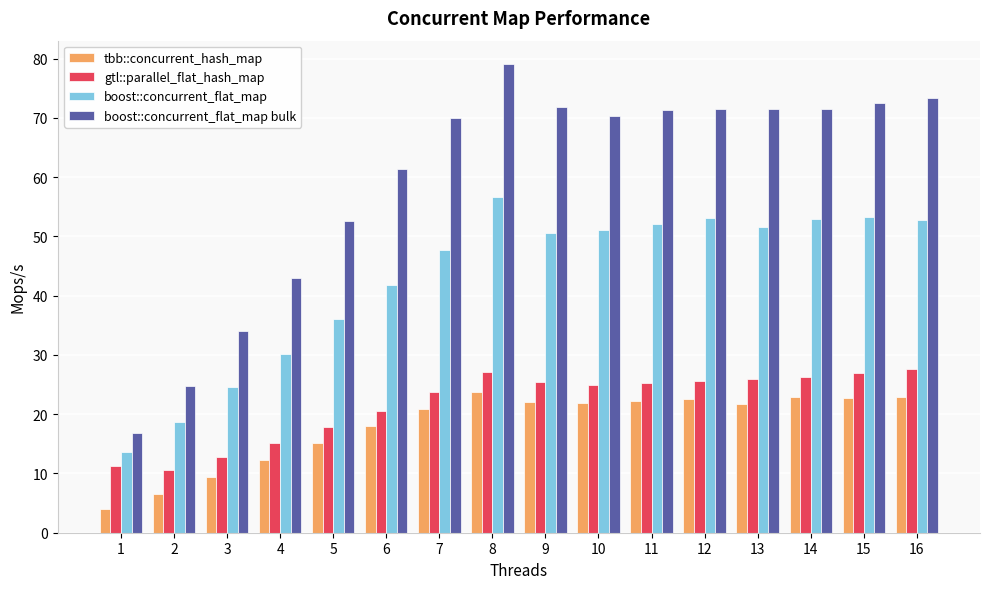

At which label does gtl::parallel_flat_hash_map reach its minimum?

2